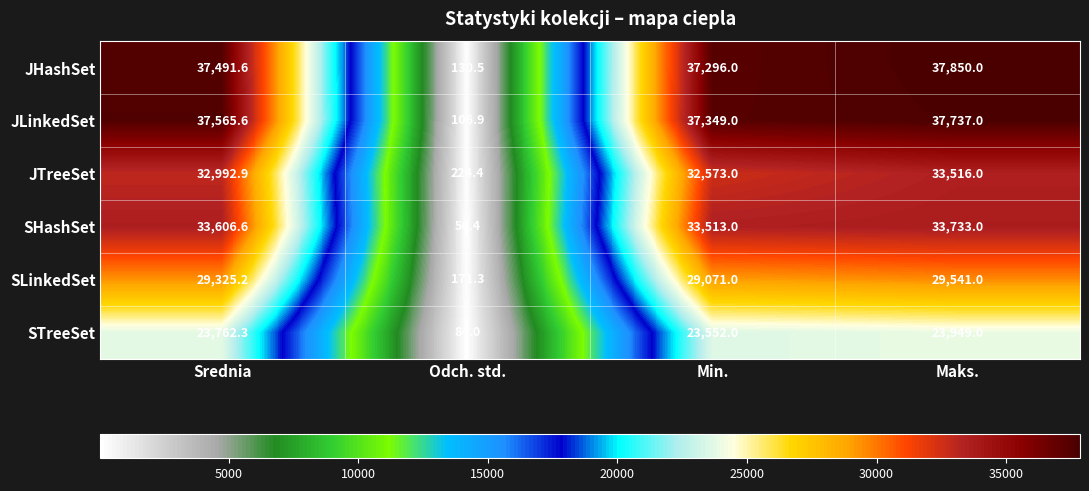

Count the number of data series in this chart.

6